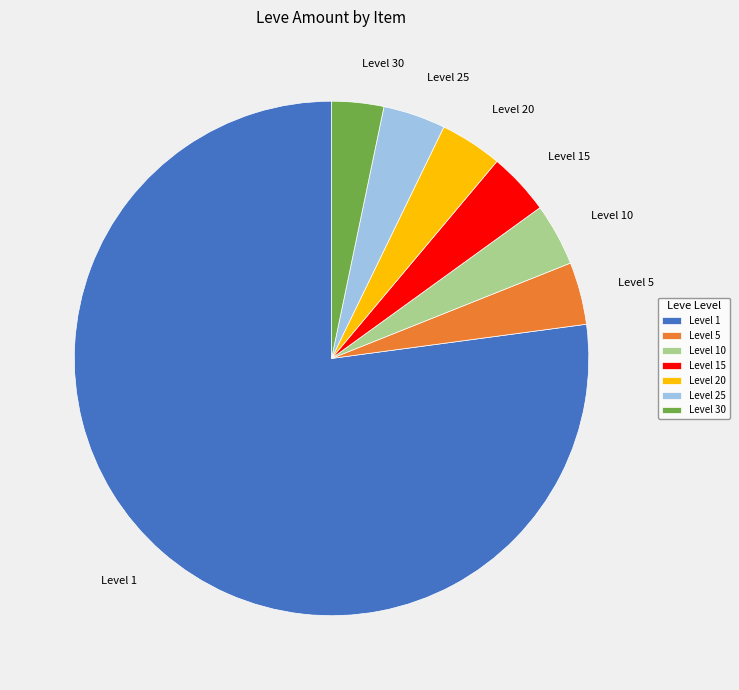

Is it true that Level 1 is 77% of the pie?

True